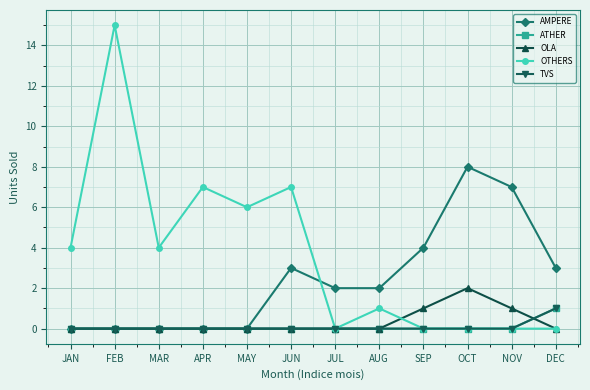

What is the sum of all OLA values?

4